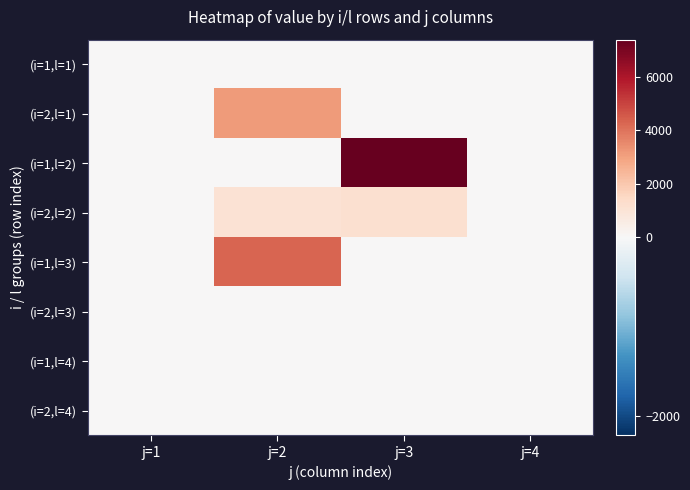

At how many categories does at least one series exceed 5568?

1